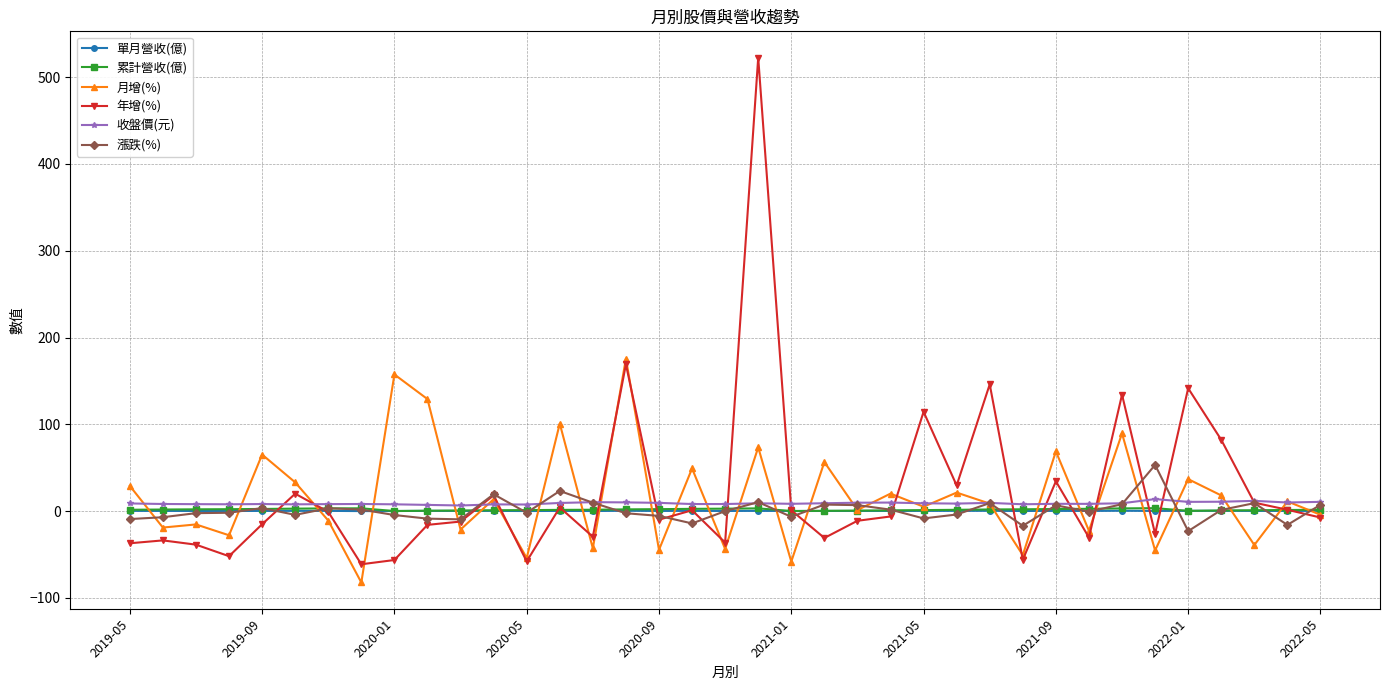

In 收盤價(元), how many points are higher than both neighbors (excluding endpoints)?

10